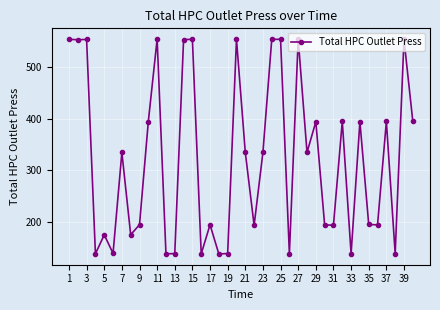

Does the chart display data point markers on the line(s)?

Yes